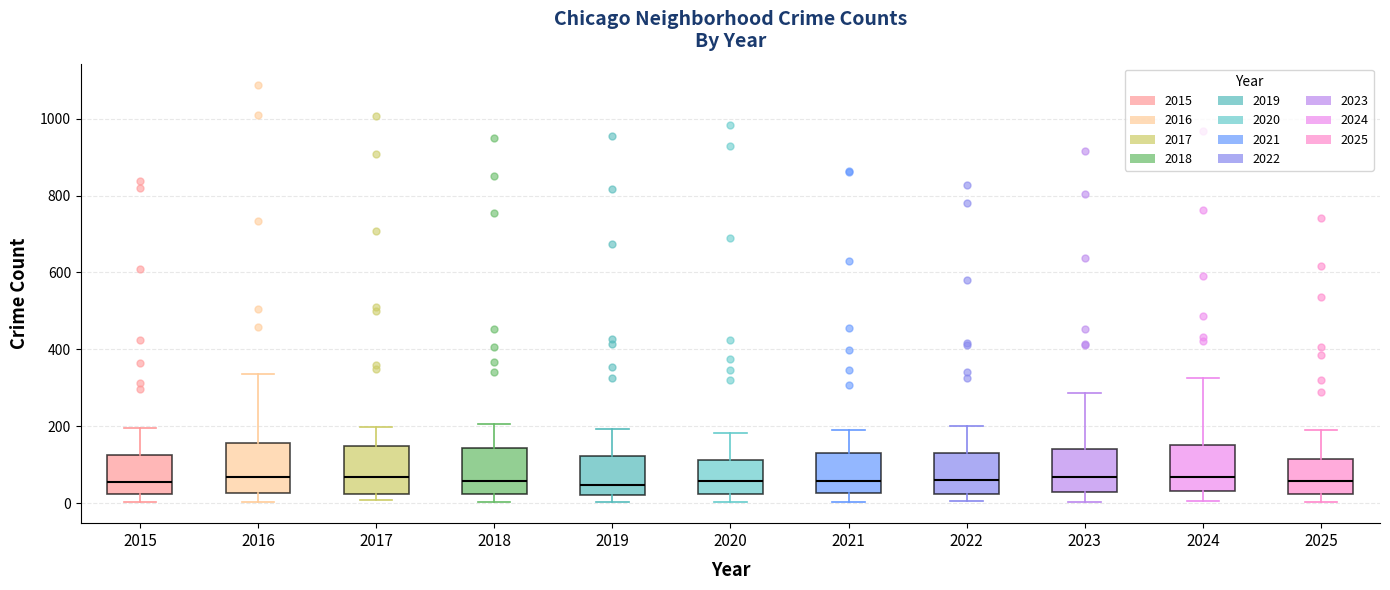

Where does the median line of the box at x = 2018 sit on the y-axis? The values are not printed on the chart, so give them approximately, as read against the axis.

60